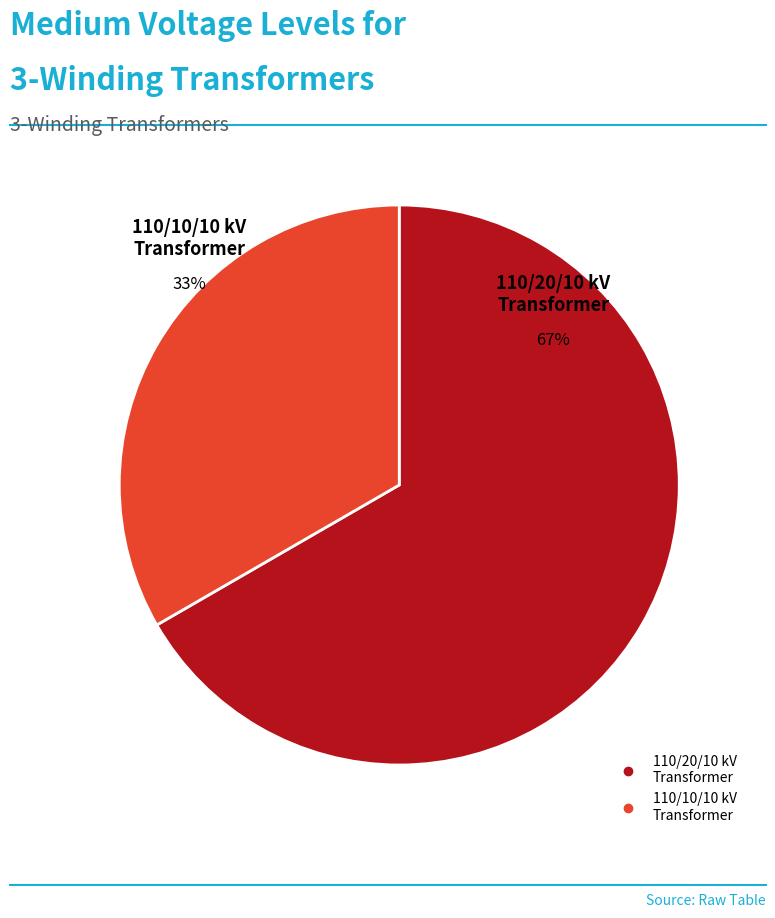

Approximately how many times larger is the value at 63/25/38 MVA 110/10/10 kV compared to 63/25/38 MVA 110/20/10 kV?

0.5